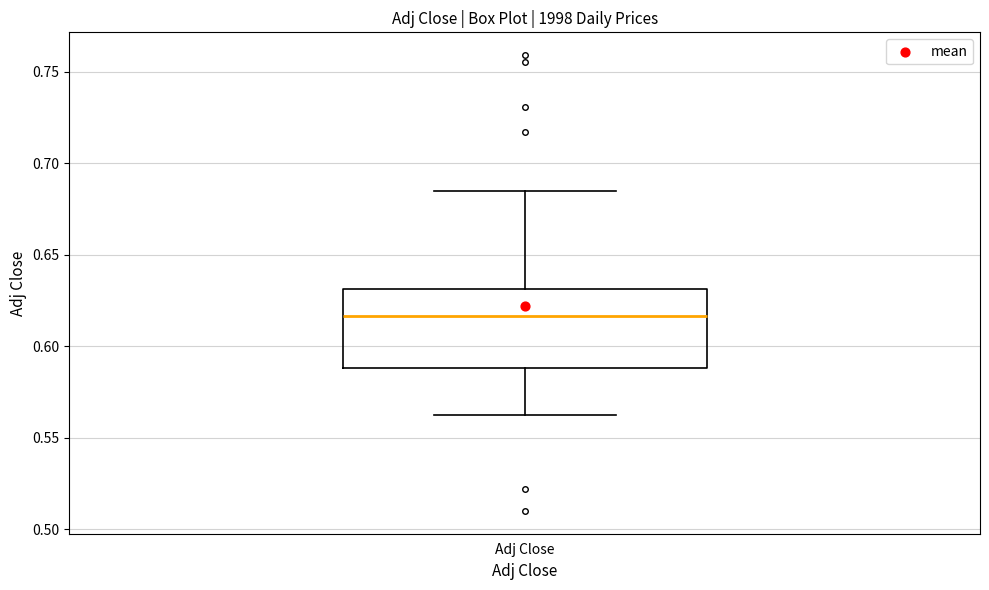

Where does the upper whisker of the box for Adj Close end on the y-axis? The values are not printed on the chart, so give them approximately, as read against the axis.

0.685